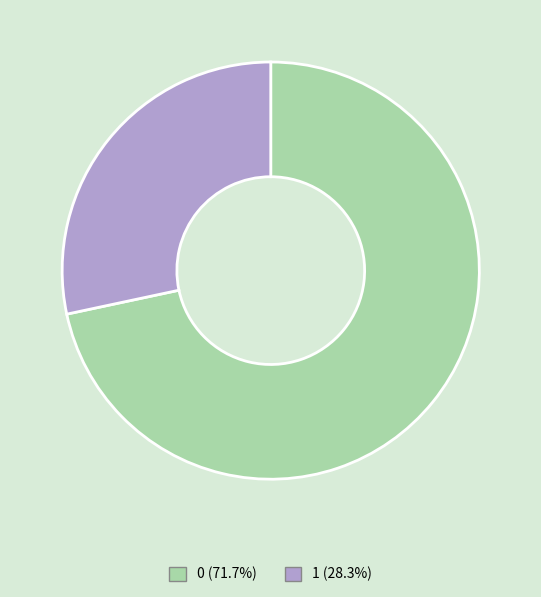

What is the ratio of the value at 0 (71.7%) to the value at 1 (28.3%)?

2.5